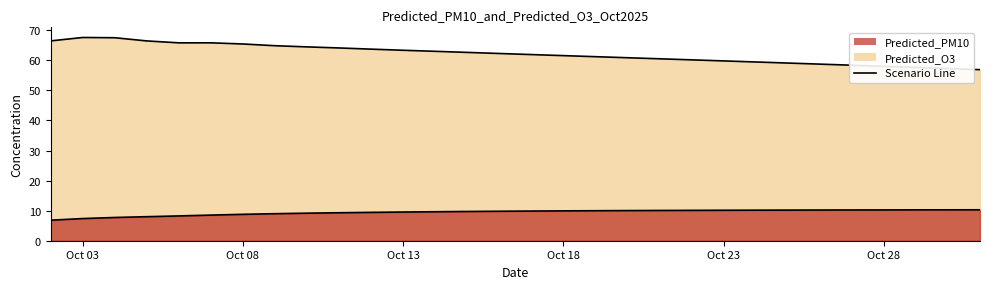

Reading left to right, what are all the values shown in this chart?

Predicted_PM10: 6.8	7.4	7.7	8.0	8.2	8.5	8.8	9.0	9.2	9.3	9.4	9.5	9.6	9.7	9.8	9.9	9.9	10.0	10.0	10.1	10.1	10.1	10.2	10.2	10.2	10.2	10.2	10.3	10.3	10.3
Predicted_O3: 66.5	67.6	67.5	66.4	65.8	65.8	65.4	64.9	64.5	64.1	63.7	63.3	63.0	62.6	62.3	61.9	61.6	61.2	60.9	60.5	60.2	59.8	59.4	59.1	58.7	58.4	58.0	57.6	57.3	56.9